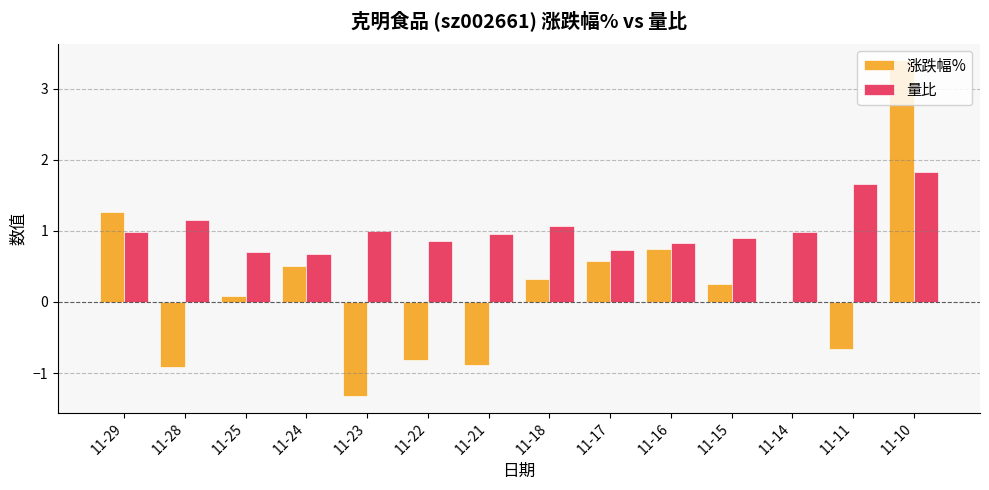

What is the sum of all 量比 values?

14.3